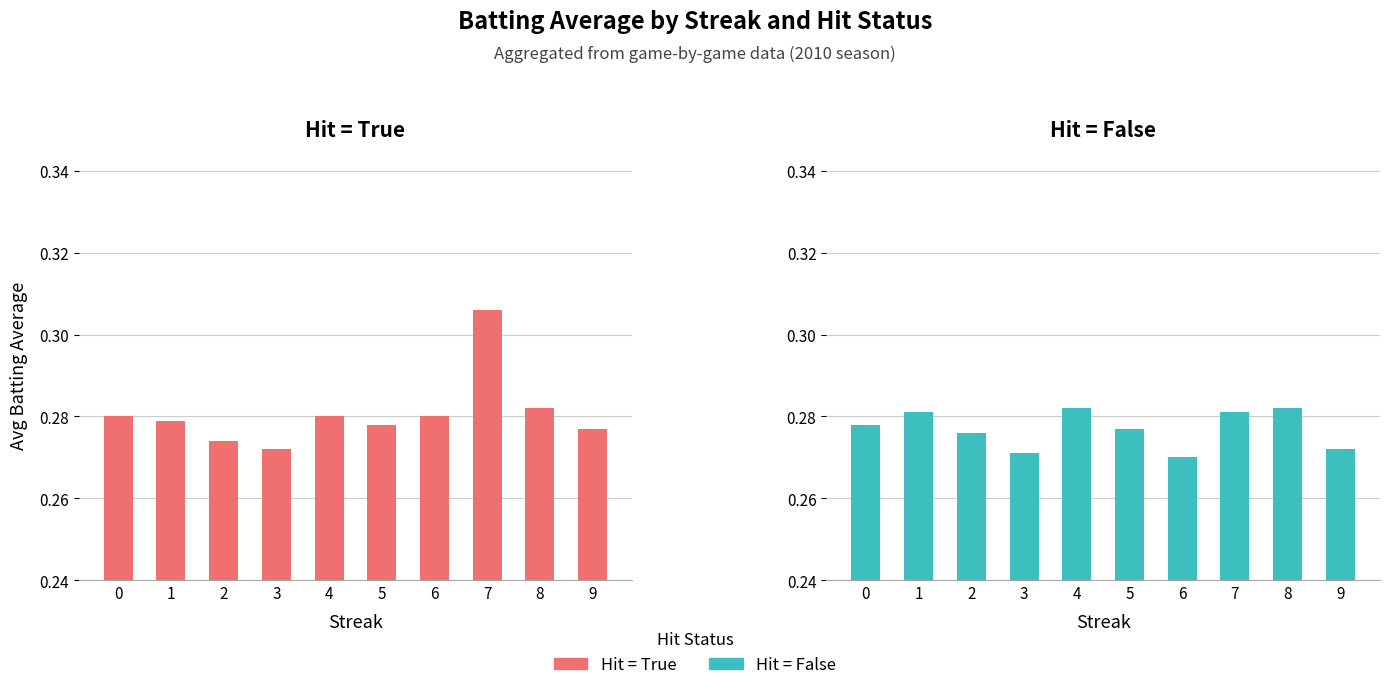

Are the bars horizontal?

No